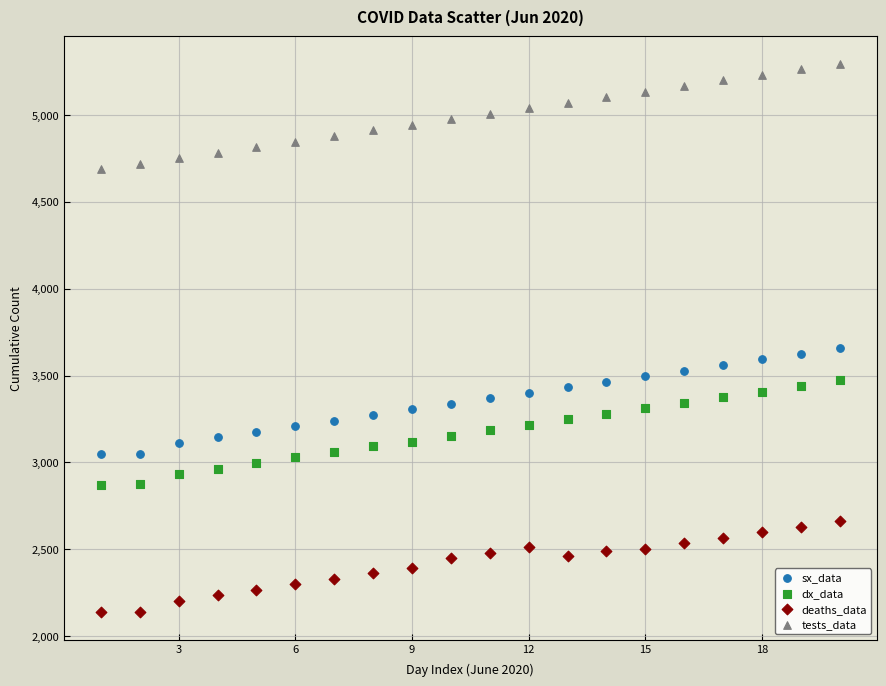

What are all the series names shown in the legend?

sx_data, dx_data, deaths_data, tests_data